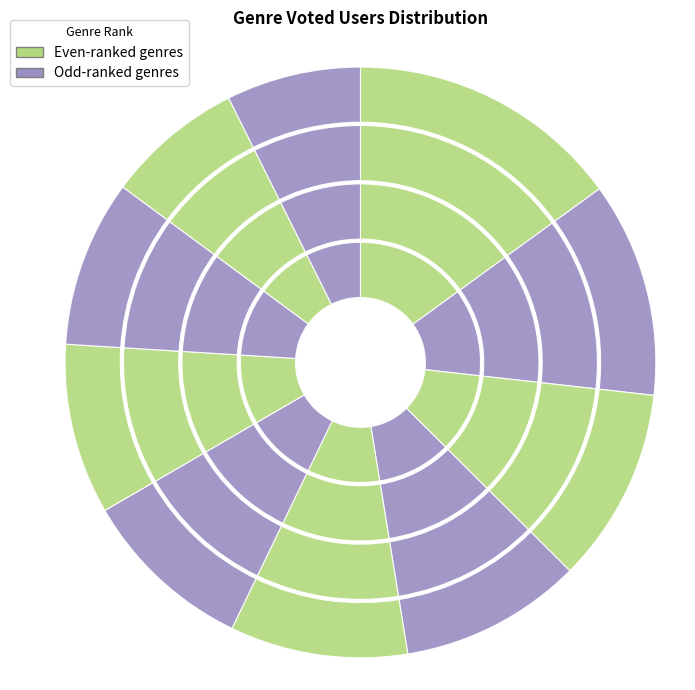

How many segments does this pie chart have?

10